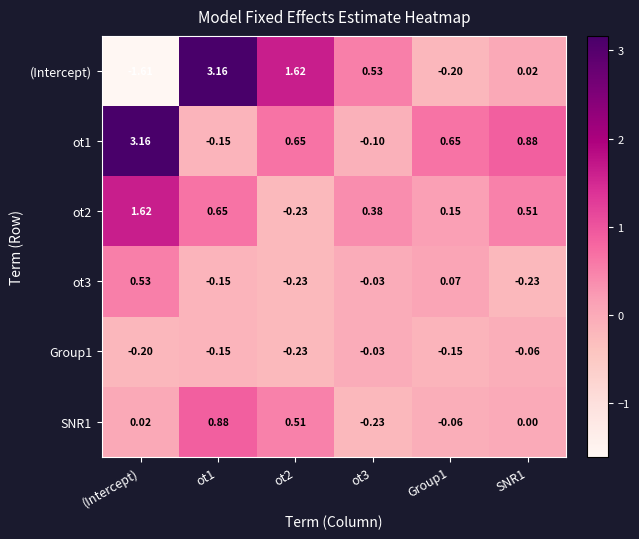

Count the number of categories in the chart.

6